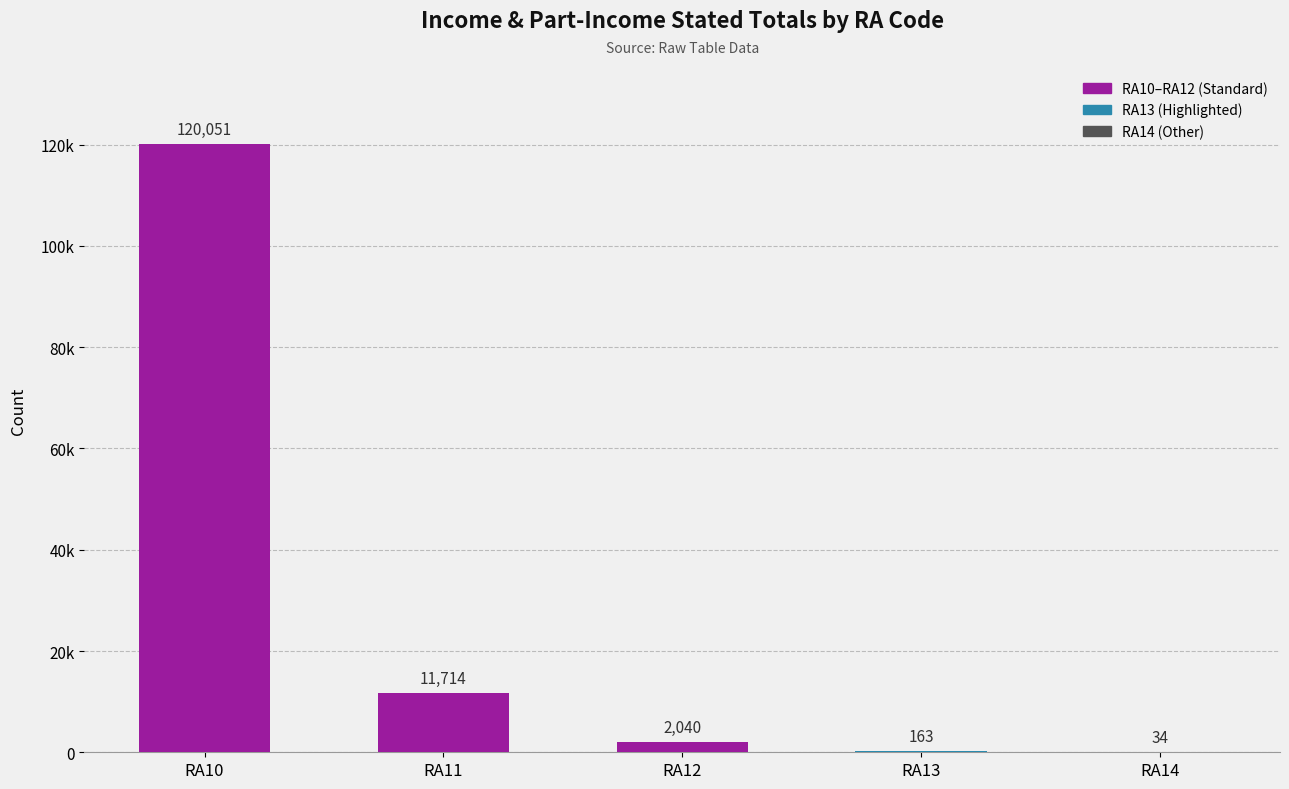

What is the difference between the maximum and minimum values?

120017